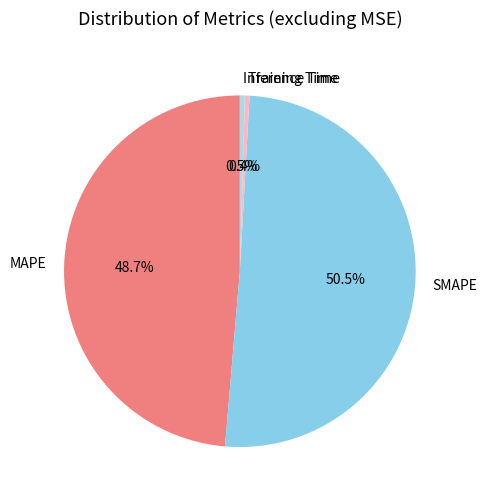

To the nearest percent, what is the difference between the Inference Time and MAPE slice percentages?

48%